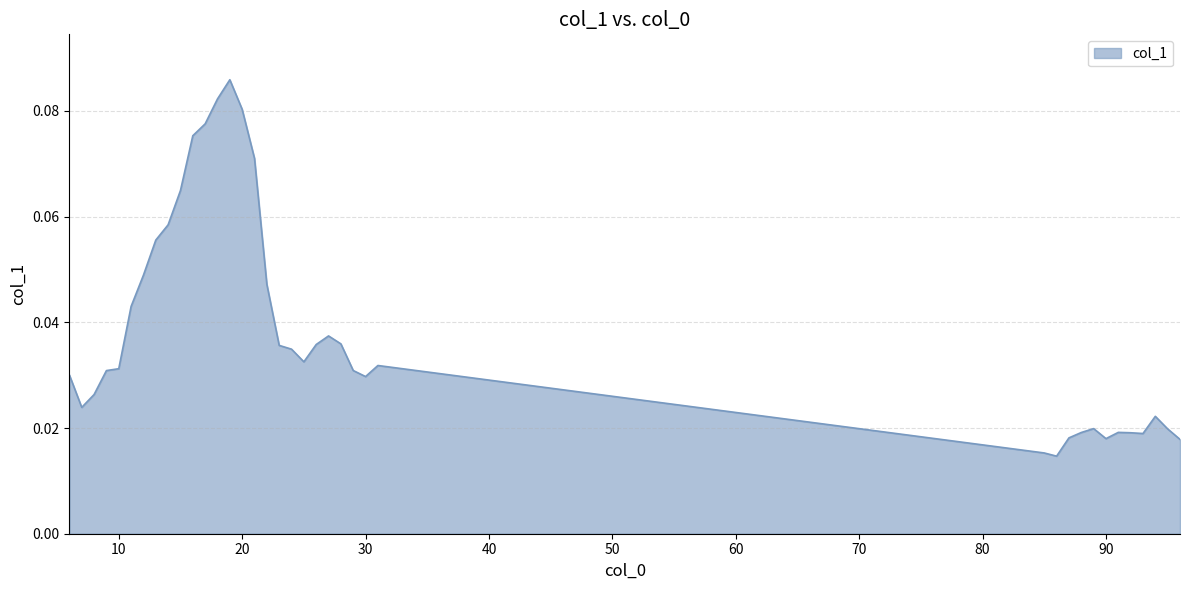

What is the maximum value shown in the chart?

0.1